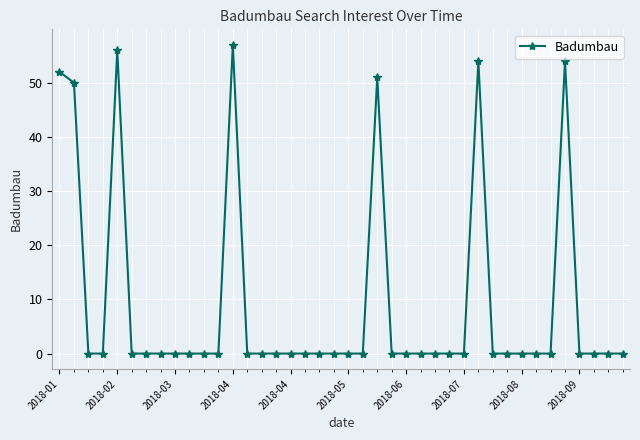

What is the difference between the maximum and minimum values?

57